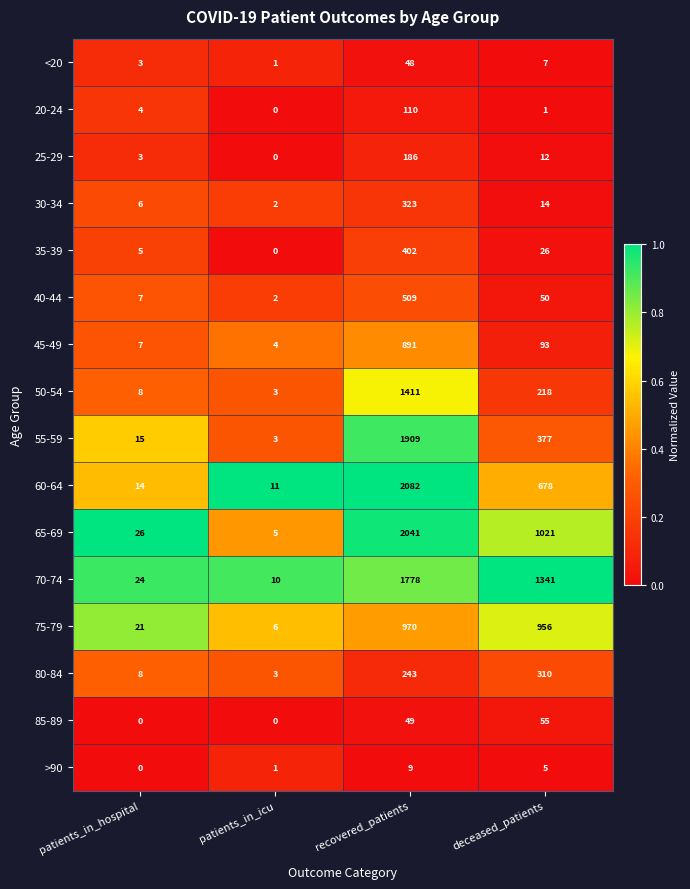

What is the spread (max minus min) of values at patients_in_hospital?

26